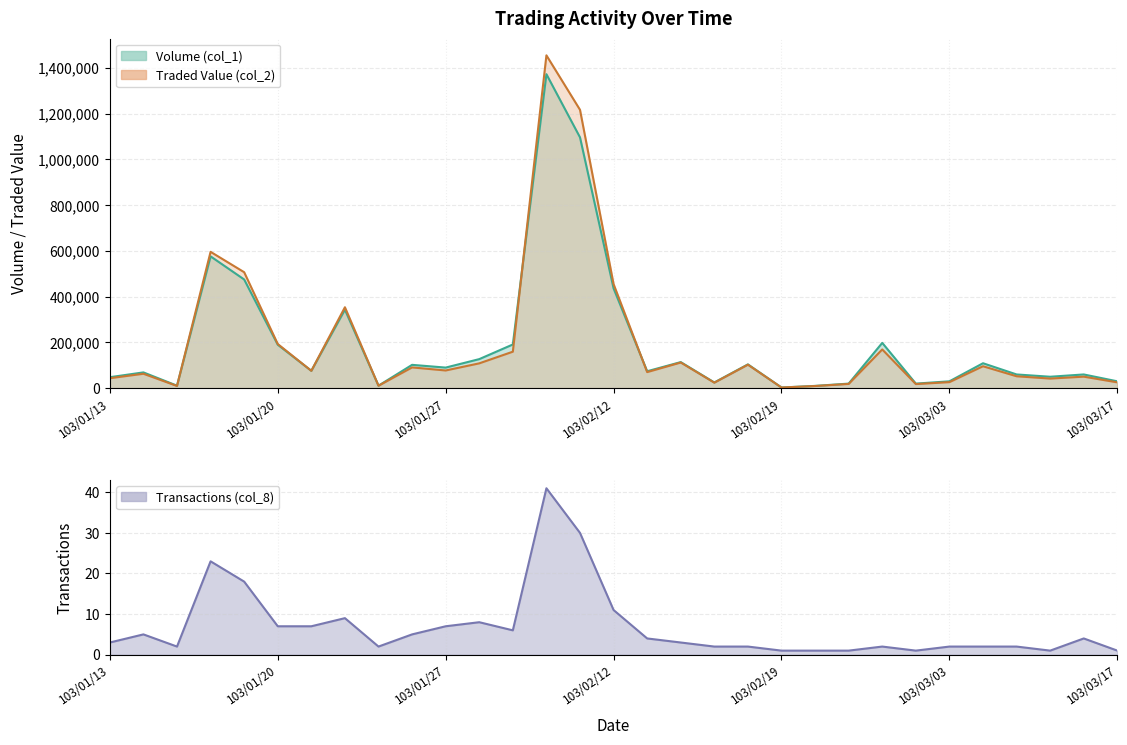

Reading right to left, transcribe all the data shown in this chart.

Volume (col_1): 103/03/17=30000	103/03/13=60000	103/03/11=50000	103/03/10=60000	103/03/06=109000	103/03/03=30000	103/02/27=20000	103/02/26=198000	103/02/24=20000	103/02/20=10000	103/02/19=3000	103/02/18=104000	103/02/17=25000	103/02/14=114000	103/02/13=74000	103/02/12=436000	103/02/11=1096000	103/02/10=1372000	103/02/06=191000	103/02/05=127000	103/01/27=90000	103/01/24=102000	103/01/23=11000	103/01/22=343000	103/01/21=76000	103/01/20=190000	103/01/17=475000	103/01/16=576000	103/01/15=11000	103/01/14=69000	103/01/13=48000
Traded Value (col_2): 103/03/17=25500	103/03/13=50400	103/03/11=42000	103/03/10=52100	103/03/06=95920	103/03/03=26500	103/02/27=18000	103/02/26=169290	103/02/24=18600	103/02/20=9500	103/02/19=2910	103/02/18=102710	103/02/17=24150	103/02/14=112170	103/02/13=70320	103/02/12=454740	103/02/11=1216340	103/02/10=1454430	103/02/06=159470	103/02/05=108540	103/01/27=77420	103/01/24=90800	103/01/23=10780	103/01/22=353690	103/01/21=75930	103/01/20=193050	103/01/17=506750	103/01/16=595790	103/01/15=9800	103/01/14=63060	103/01/13=43600
Transactions (col_8): 103/03/17=1	103/03/13=4	103/03/11=1	103/03/10=2	103/03/06=2	103/03/03=2	103/02/27=1	103/02/26=2	103/02/24=1	103/02/20=1	103/02/19=1	103/02/18=2	103/02/17=2	103/02/14=3	103/02/13=4	103/02/12=11	103/02/11=30	103/02/10=41	103/02/06=6	103/02/05=8	103/01/27=7	103/01/24=5	103/01/23=2	103/01/22=9	103/01/21=7	103/01/20=7	103/01/17=18	103/01/16=23	103/01/15=2	103/01/14=5	103/01/13=3